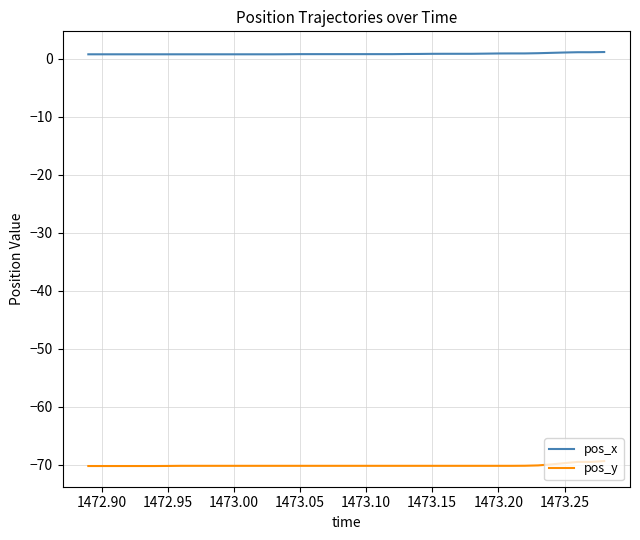

True or false: pos_y and pos_x cross at least once.

False